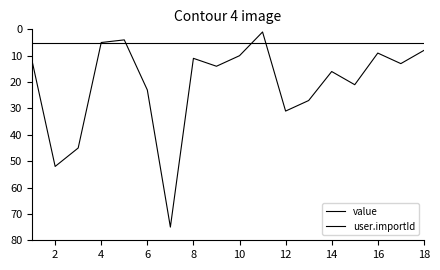

In value, how many points are lower than both neighbors (excluding endpoints)?

5